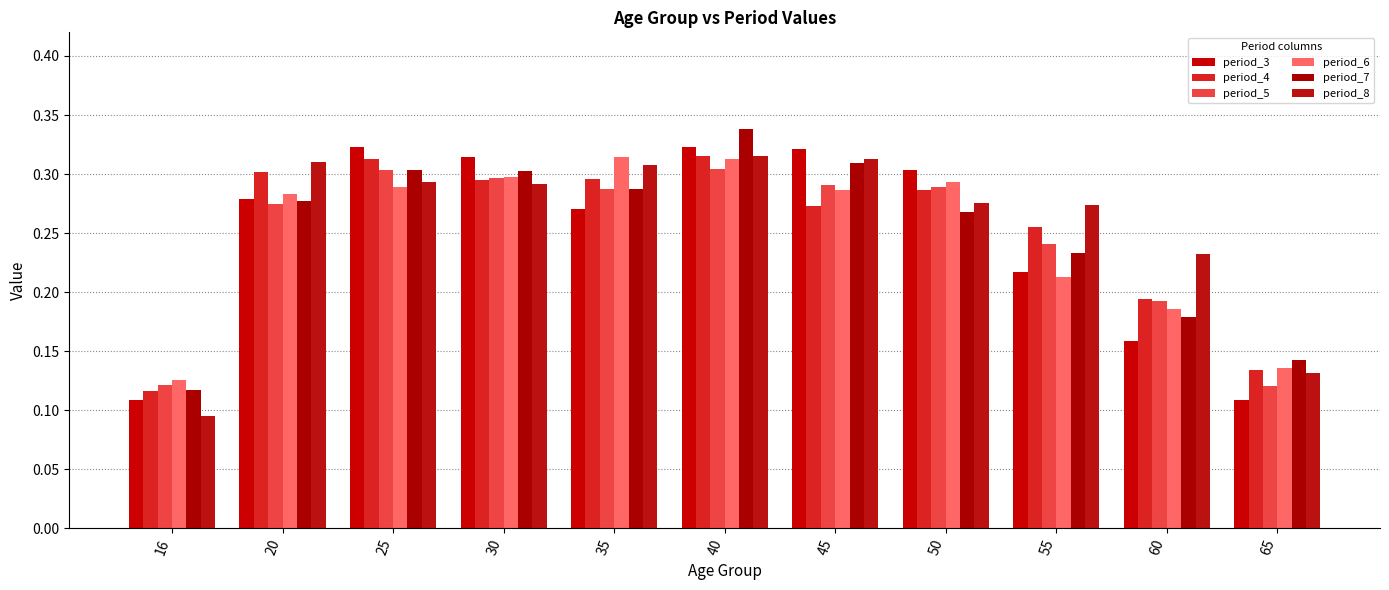

What is the sum of the period_7 values at 45 and 50?

0.6